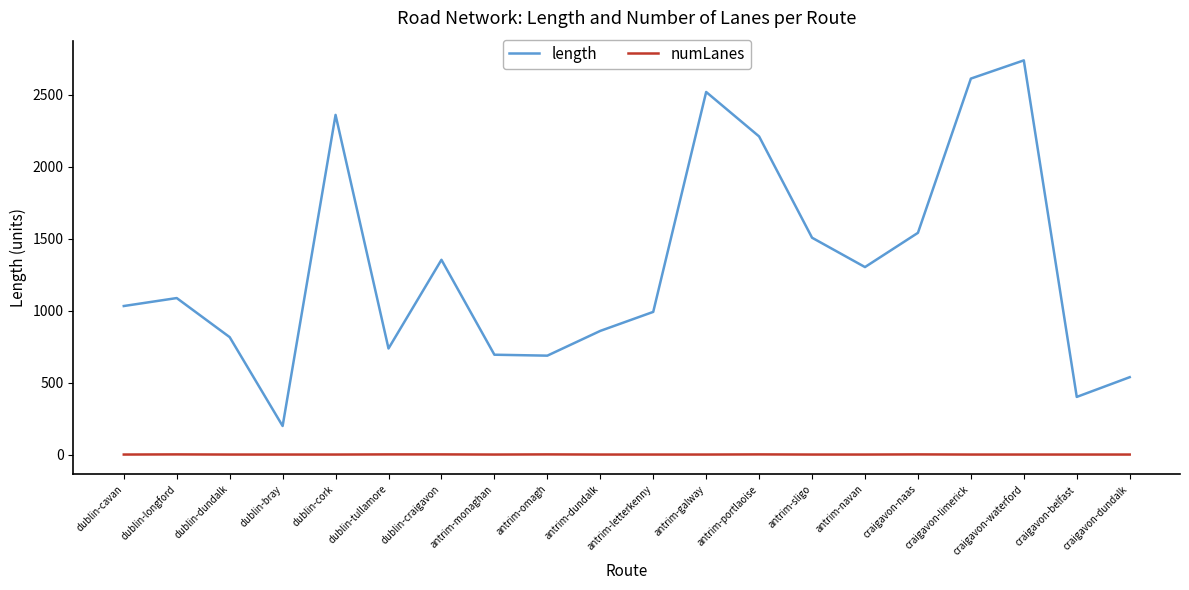

How many values in the length series are below 1088?

10